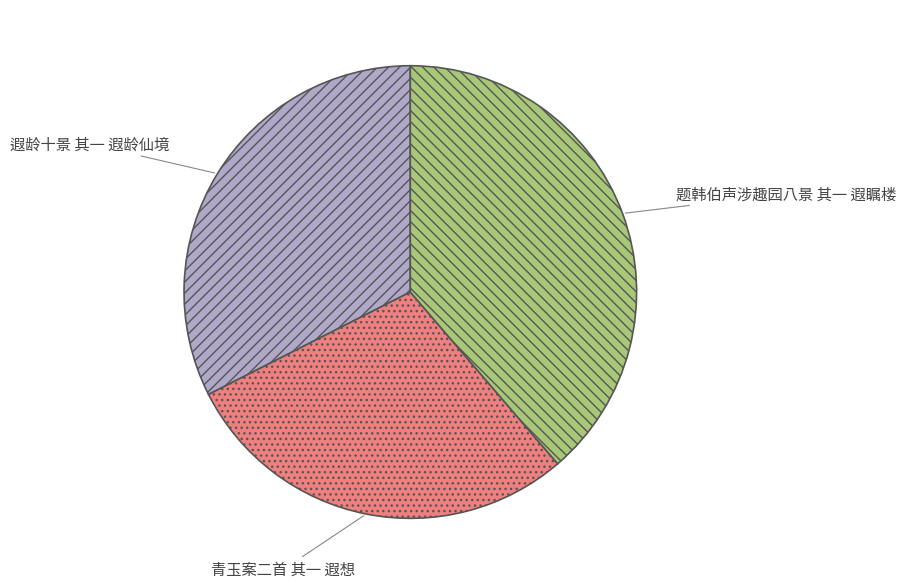

Is it true that 遐龄十景 其一 遐龄仙境 is 46% of the pie?

False